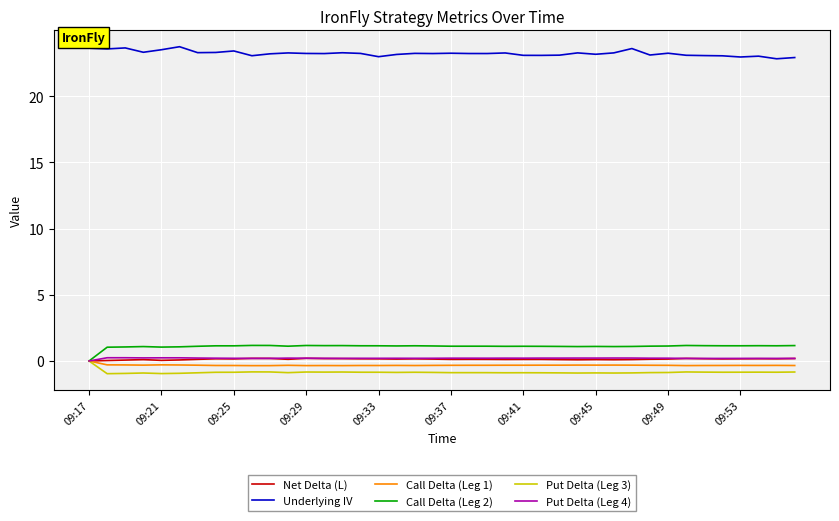

True or false: Net Delta (L) and Underlying IV cross at least once.

False